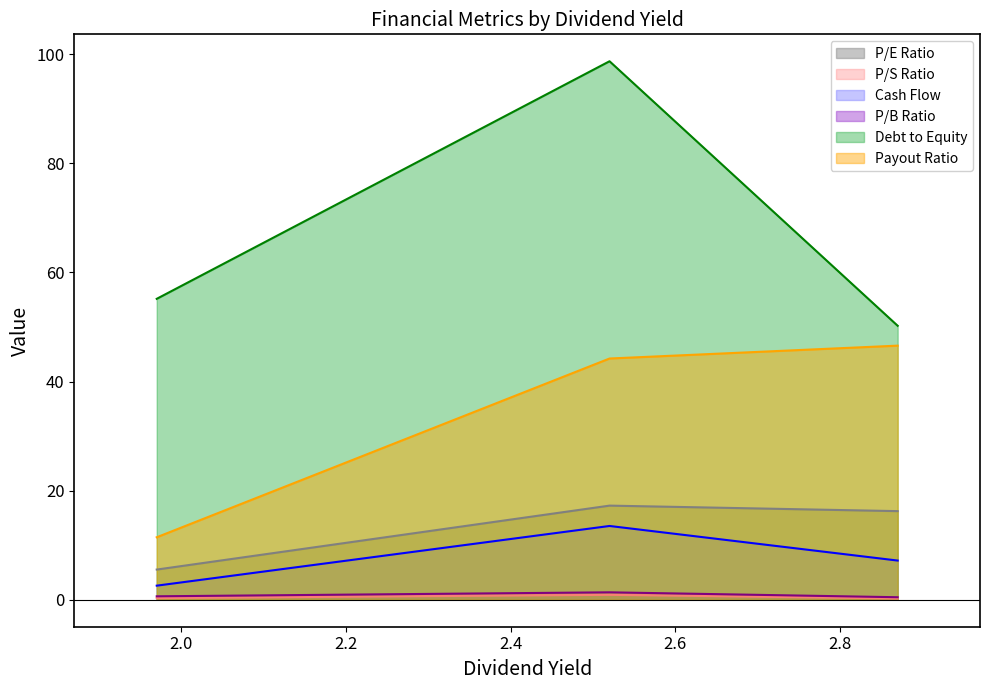

What is the highest value of the Payout Ratio series?

46.6